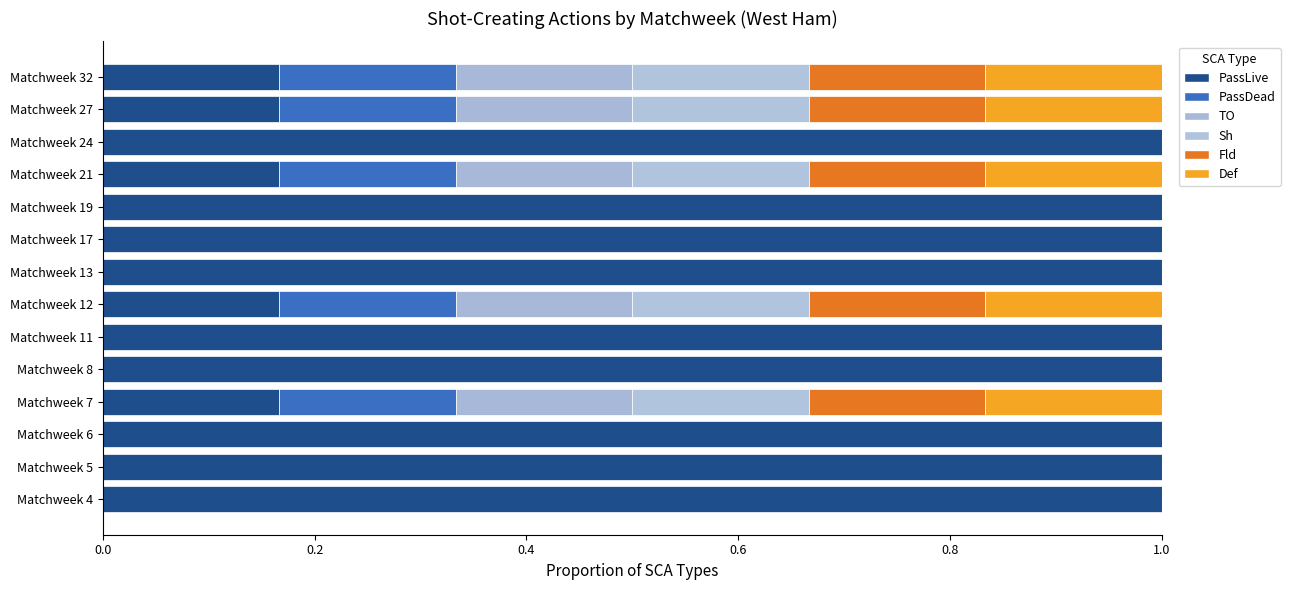

What is the average value of the PassLive series?

0.7